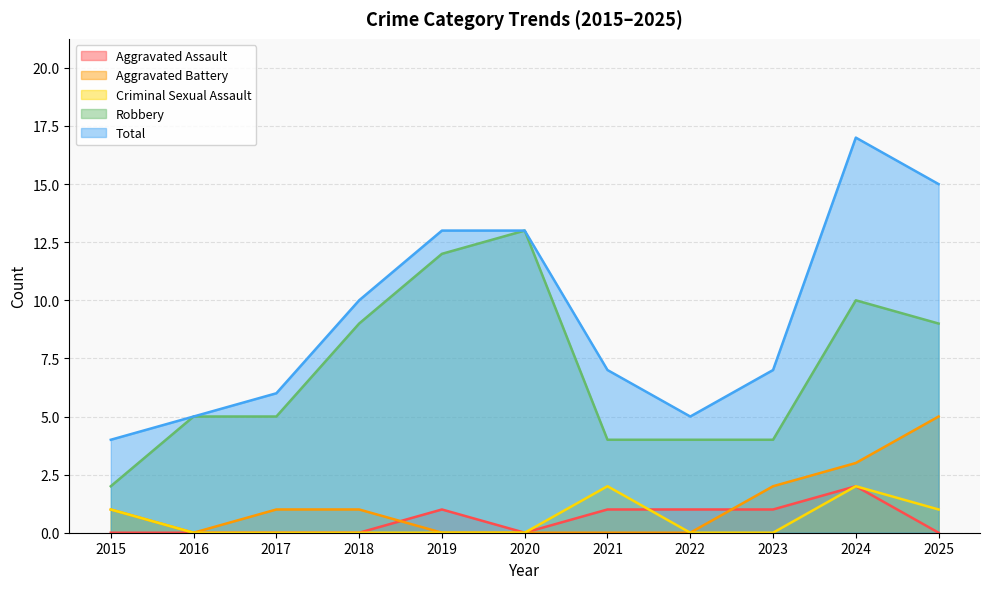

Which series has the largest total across all categories?

Total